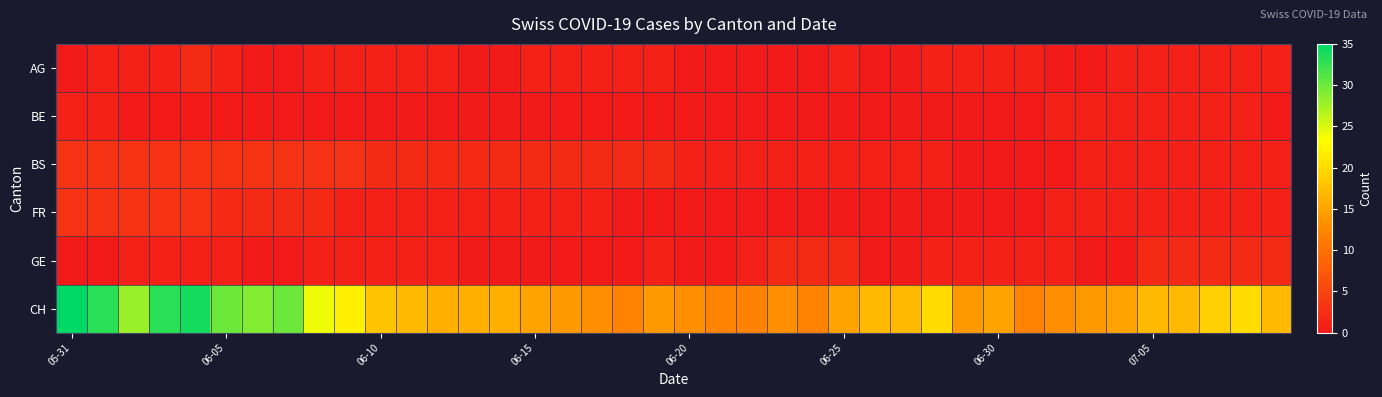

At how many categories does at least one series exceed 5?

40